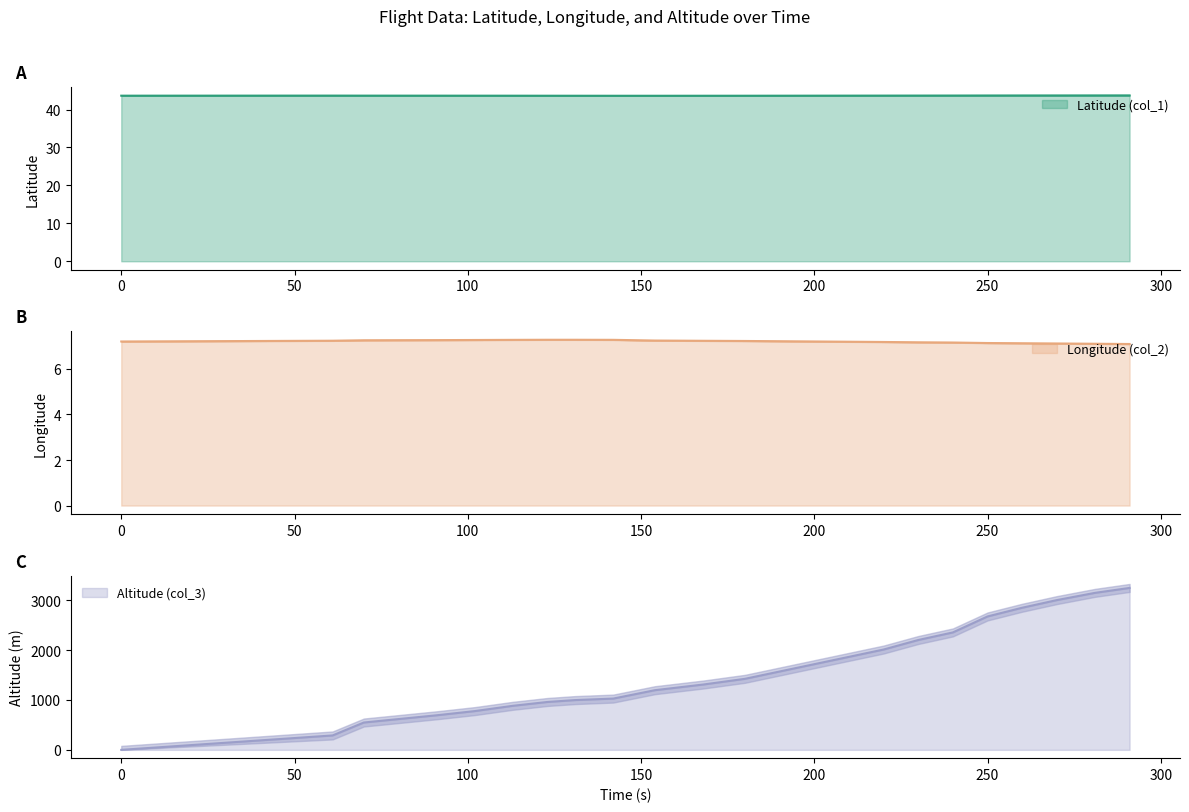

Which series has the largest range (max minus min)?

col_3